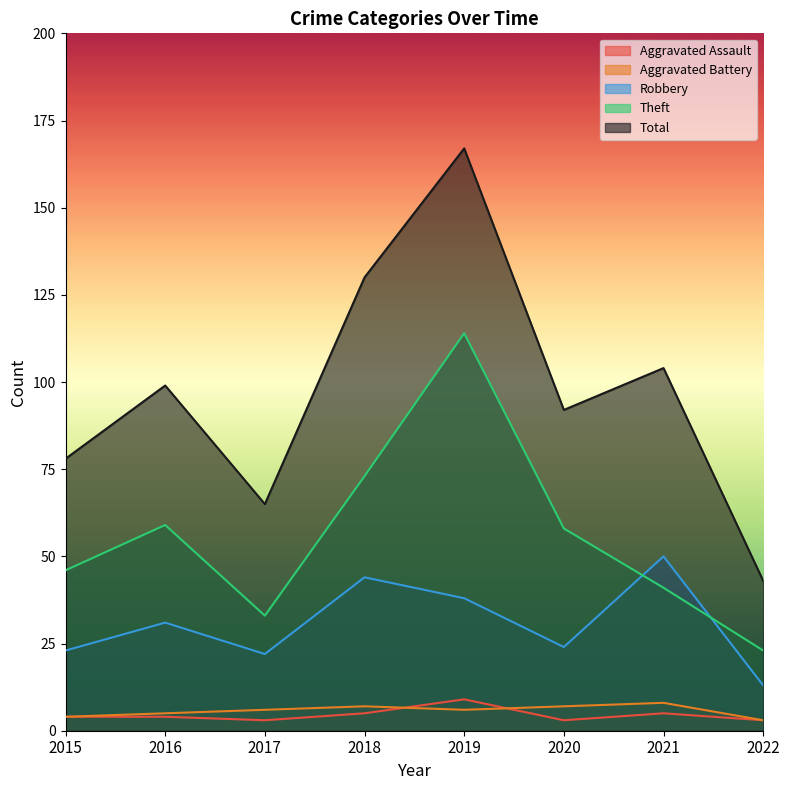

How many distinct data groups are displayed?

5